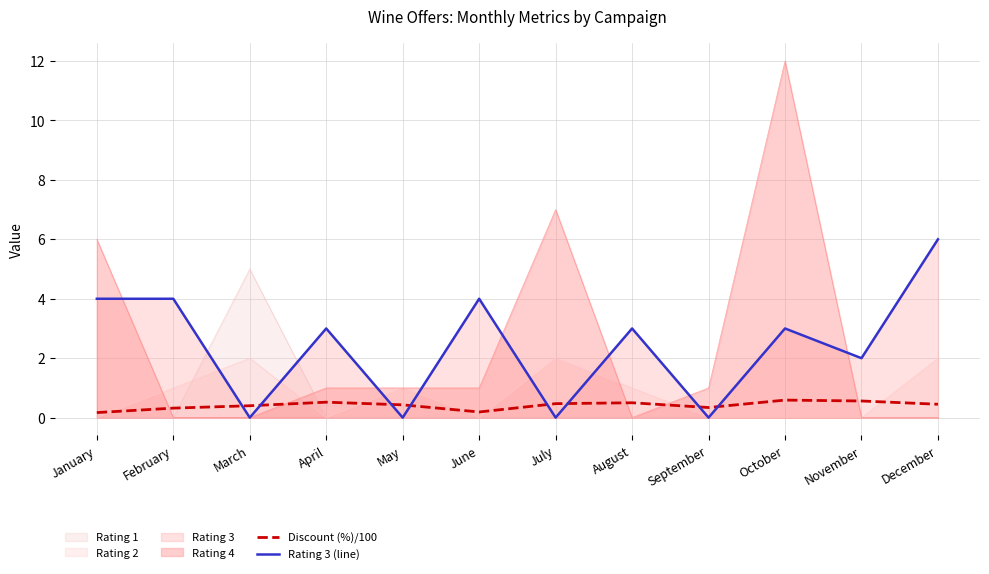

True or false: Discount (%)/100 and Rating 3 (line) cross at least once.

True